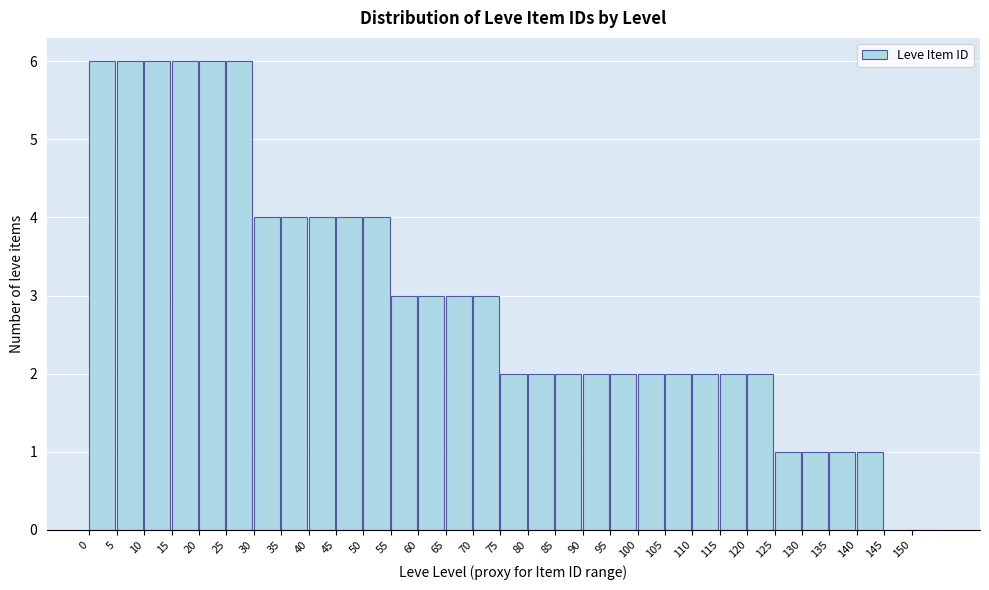

Reading left to right, transcribe this chart: for each bar, give the range it covers on the x-axis and its height. The values are not printed on the chart, so give them approximately, as read against the axis.

0 to 5: 6
5 to 10: 6
10 to 15: 6
15 to 20: 6
20 to 25: 6
25 to 30: 6
30 to 35: 4
35 to 40: 4
40 to 45: 4
45 to 50: 4
50 to 55: 4
55 to 60: 3
60 to 65: 3
65 to 70: 3
70 to 75: 3
75 to 80: 2
80 to 85: 2
85 to 90: 2
90 to 95: 2
95 to 100: 2
100 to 105: 2
105 to 110: 2
110 to 115: 2
115 to 120: 2
120 to 125: 2
125 to 130: 1
130 to 135: 1
135 to 140: 1
140 to 145: 1
145 to 150: 0
150 to 155: 0